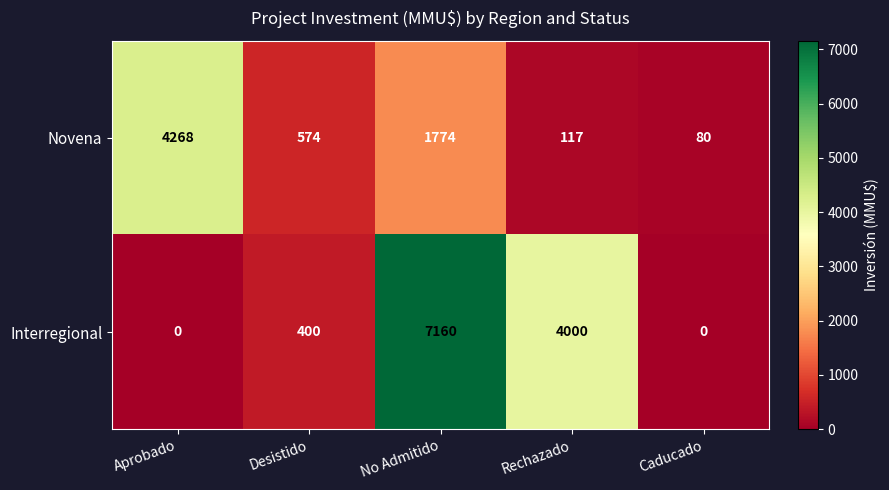

Reading right to left, what are all the values shown in this chart?

Novena: Caducado=80	Rechazado=117	No Admitido=1774	Desistido=574	Aprobado=4268
Interregional: Caducado=0	Rechazado=4000	No Admitido=7160	Desistido=400	Aprobado=0